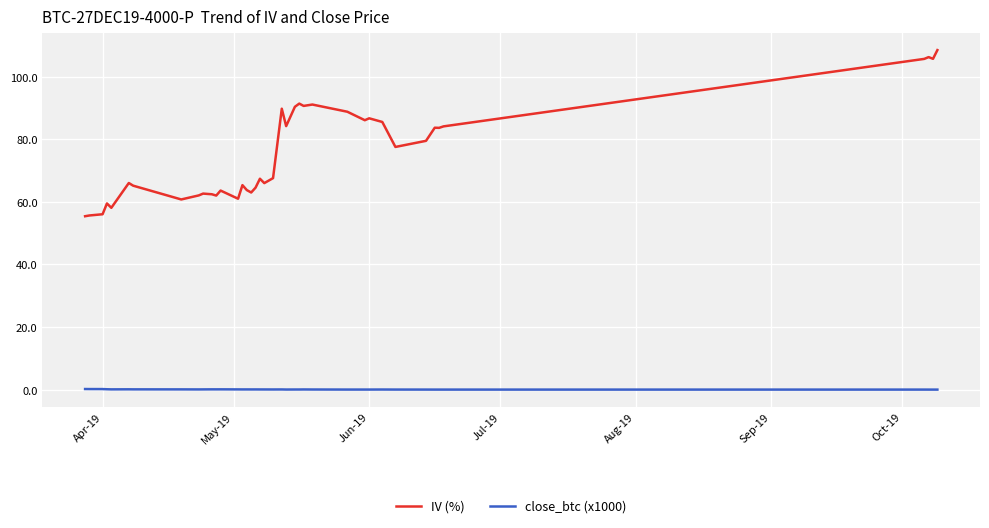

True or false: IV (%) and close_btc (x1000) cross at least once.

False